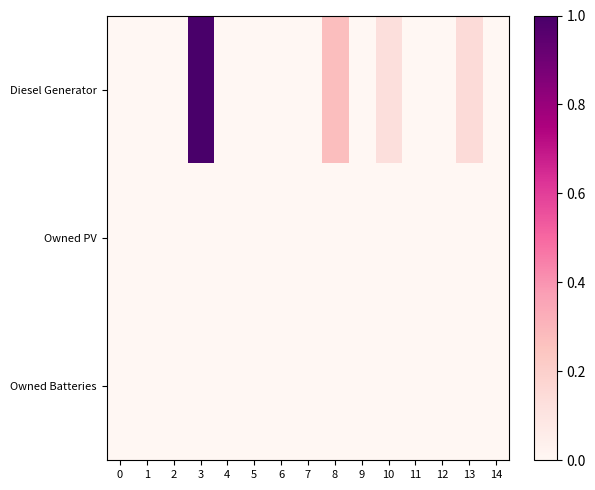

Which series has the largest range (max minus min)?

Diesel Generator